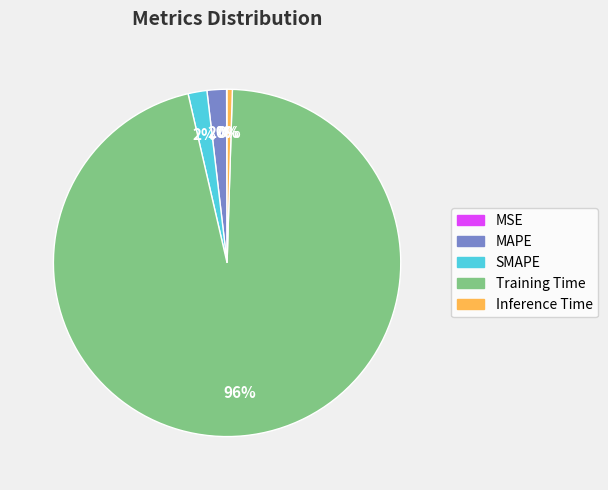

To the nearest percent, what is the difference between the largest and smallest slice percentages?

96%